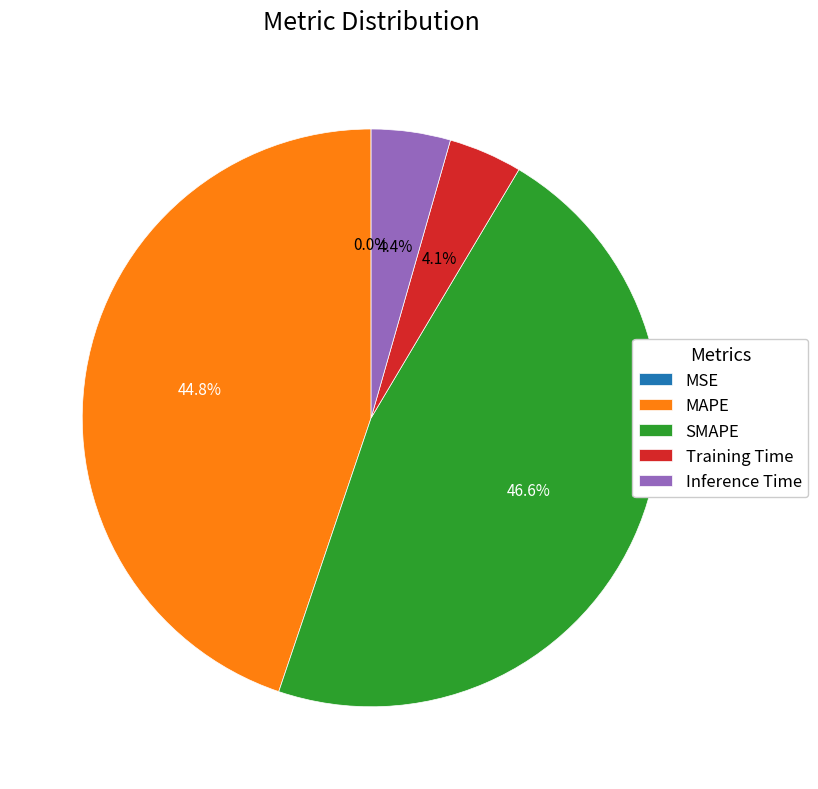

To the nearest percent, what portion does SMAPE represent?

47%